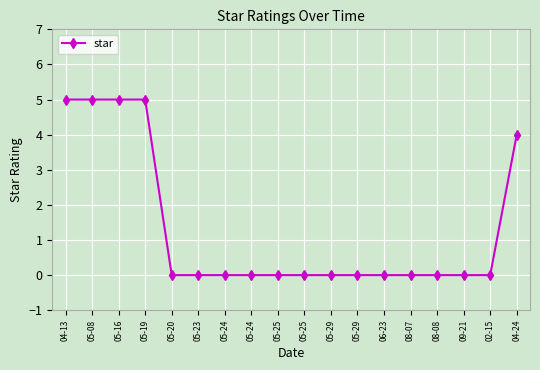

How many series are shown in this chart?

1